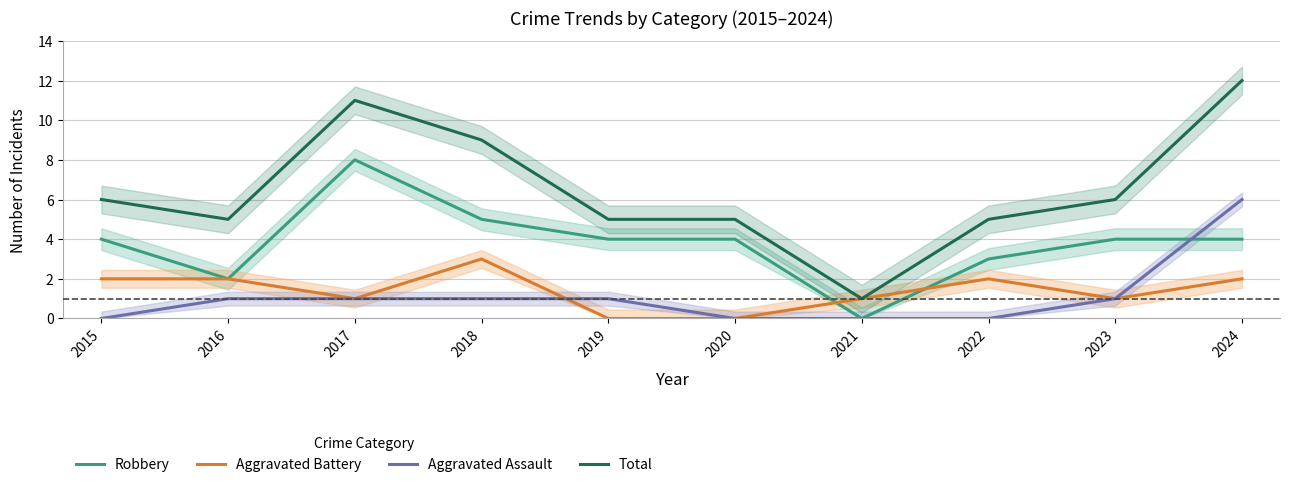

What are all the series names shown in the legend?

Robbery, Aggravated Battery, Aggravated Assault, Total